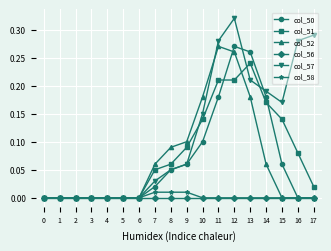

Is it true that col_51 equals 0.1 at 16?

True